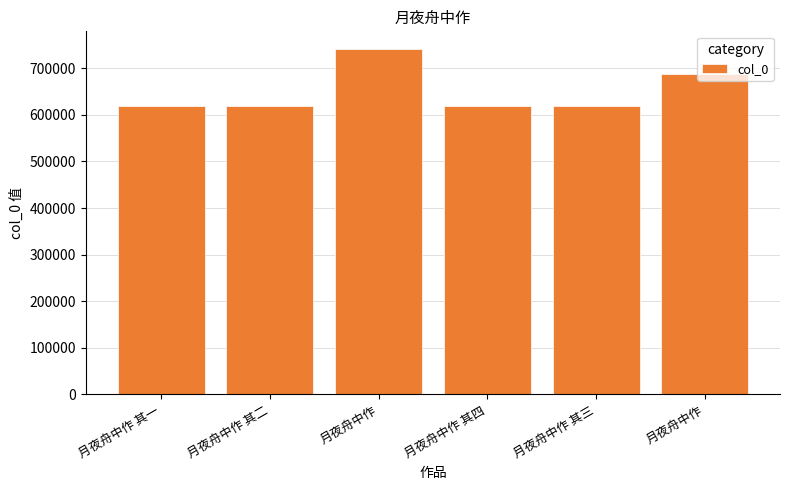

Which category has the lowest value across all series?

月夜舟中作 其一